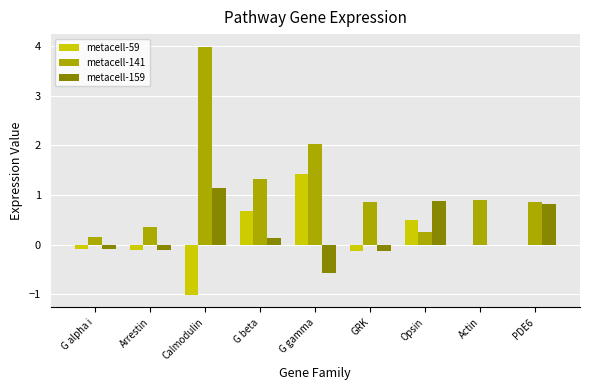

How many data points does each series have?

9